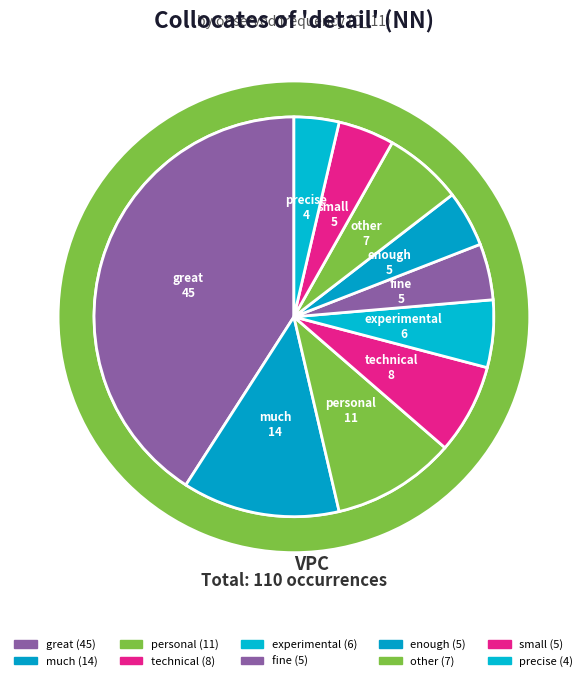

Between personal and great, which is larger?

great